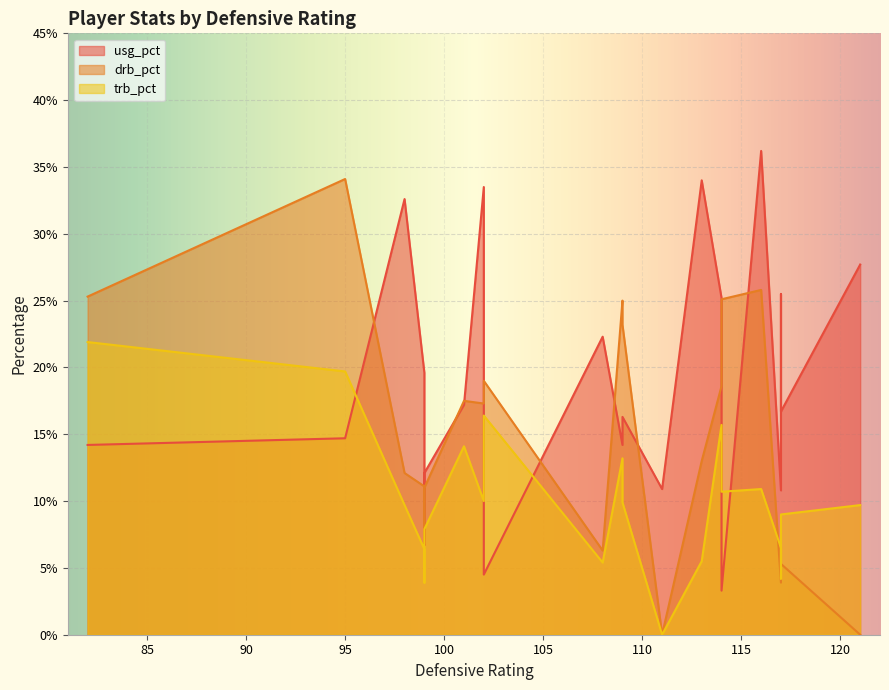

Read the trb_pct value at Kendrick Perkins.

21.9